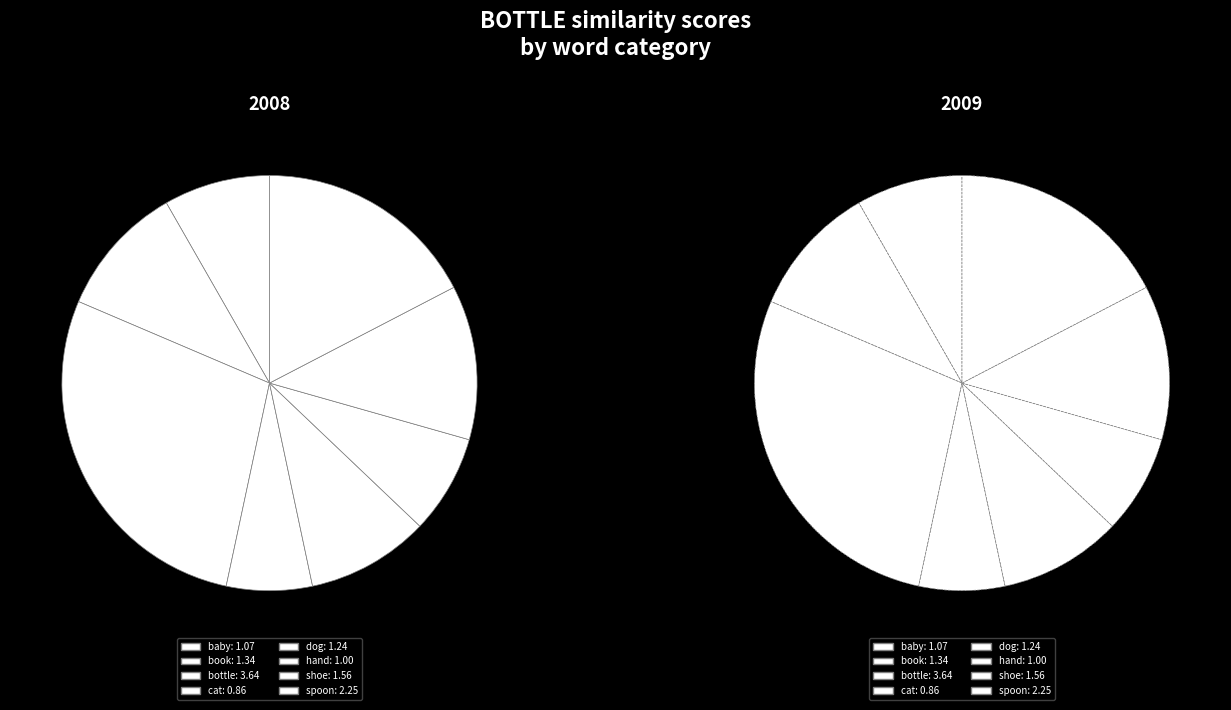

How many slices are in this pie chart?

8